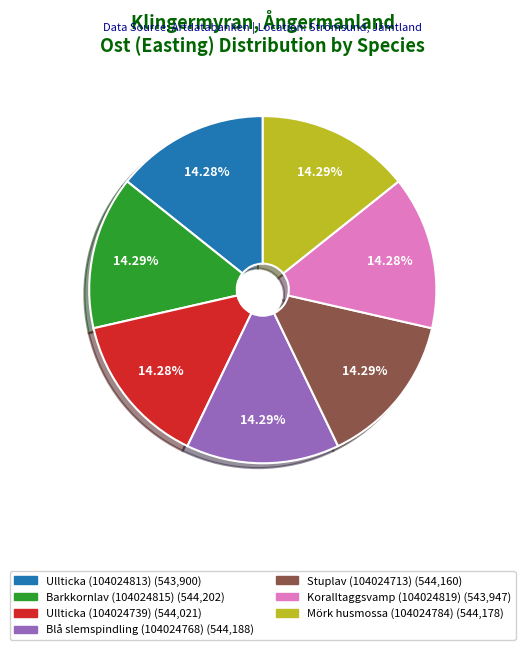

Does Blå slemspindling (104024768) represent more than half of the total?

No